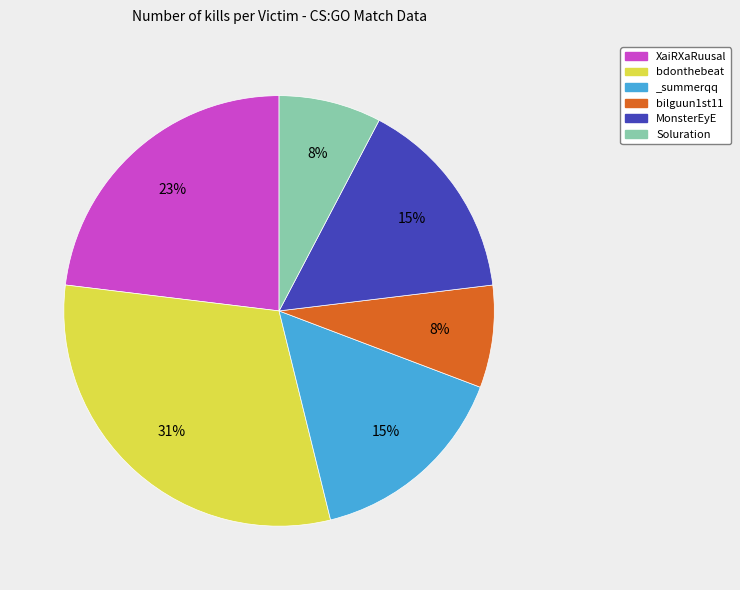

Which has a higher value, Soluration or XaiRXaRuusal?

XaiRXaRuusal